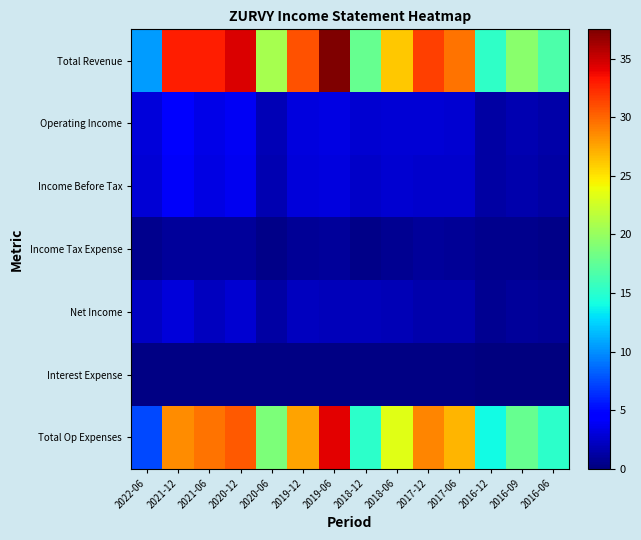

What is the total value across all series at 2018-12?

40.6